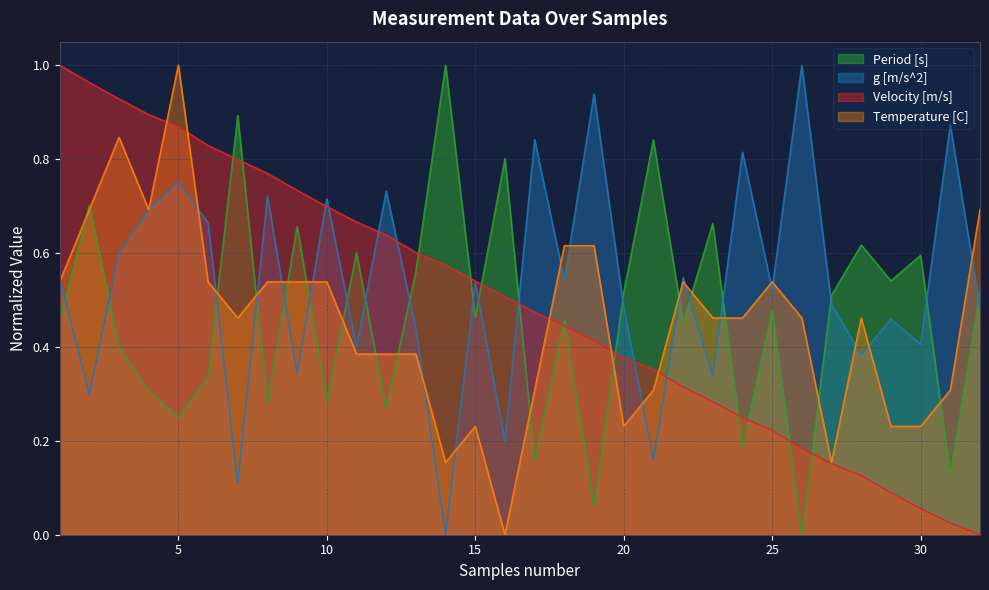

What is the sum of all Velocity [m/s] values?

15.8